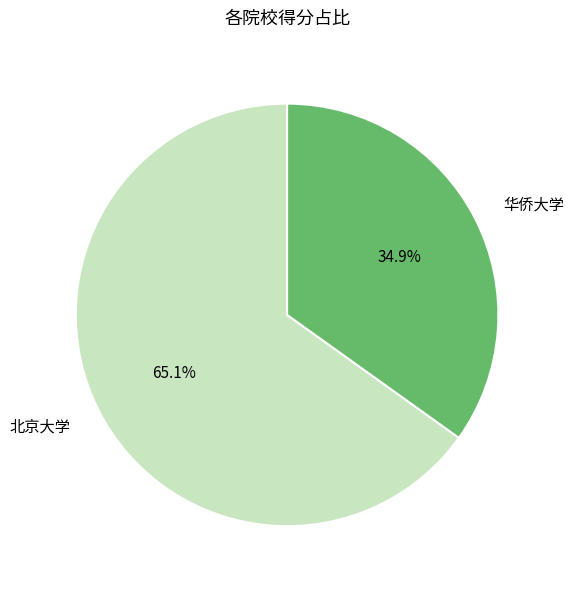

Does 北京大学 represent more than half of the total?

Yes